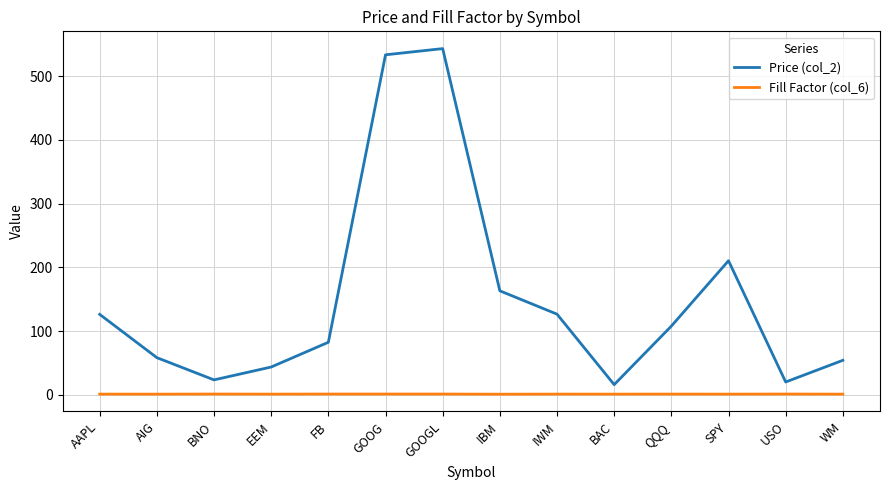

What is the difference between the highest and lowest values at FB?

81.3